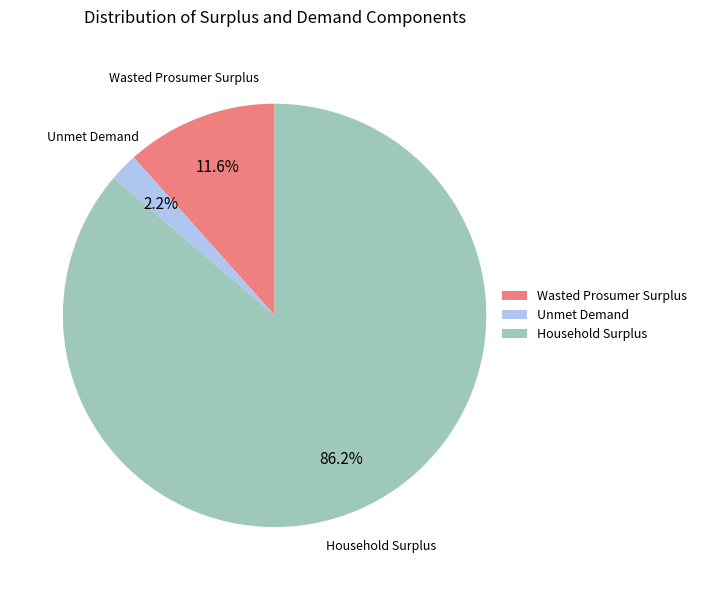

To the nearest percent, what is the difference between the largest and smallest slice percentages?

84%